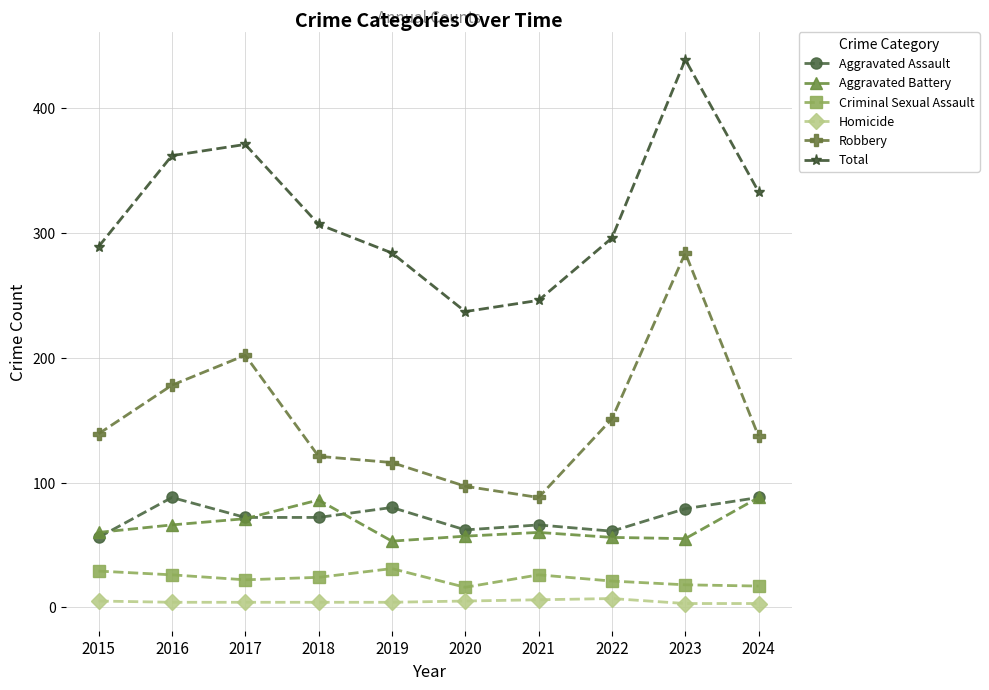

How many data points in Aggravated Battery are less than 60?

4